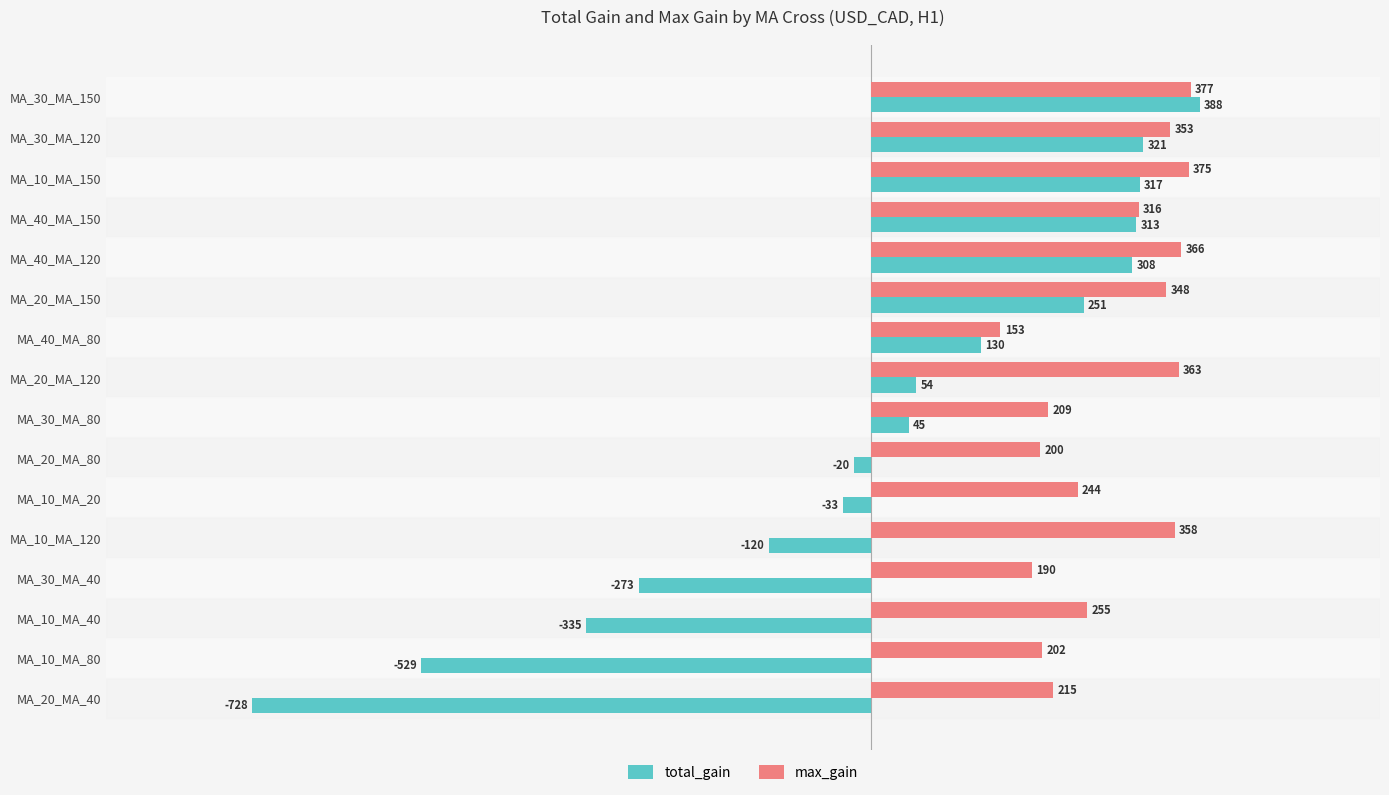

At which category does the chart reach its minimum across all series?

MA_20_MA_40